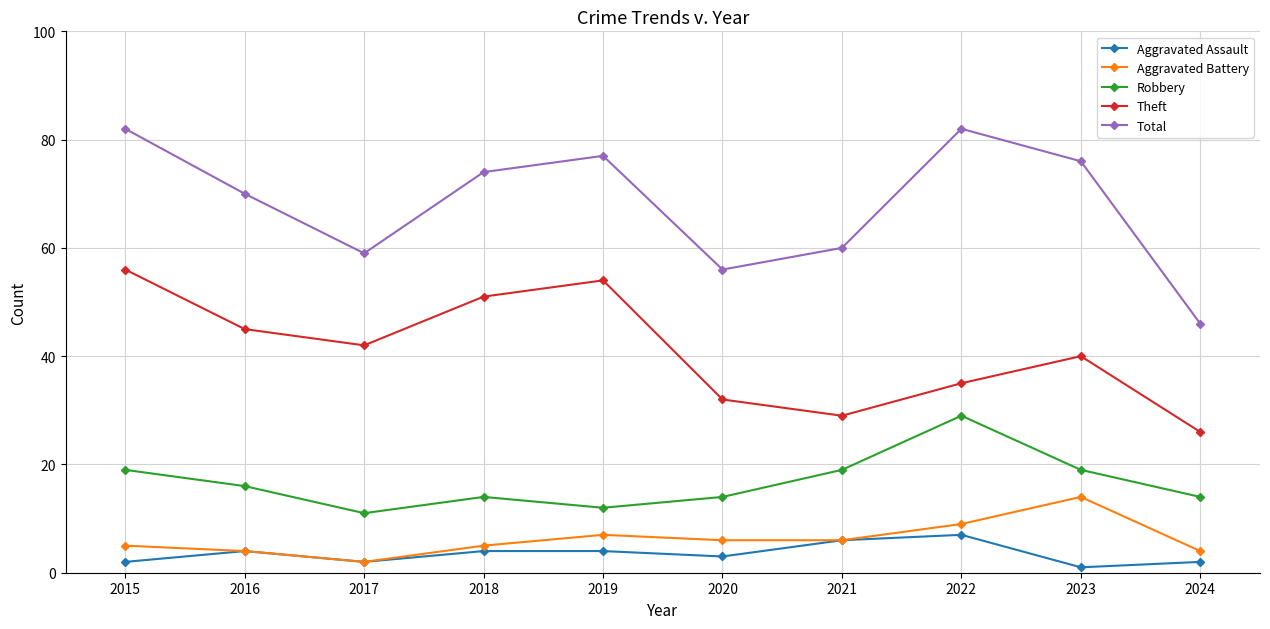

Is this an area chart (filled region under the line)?

No